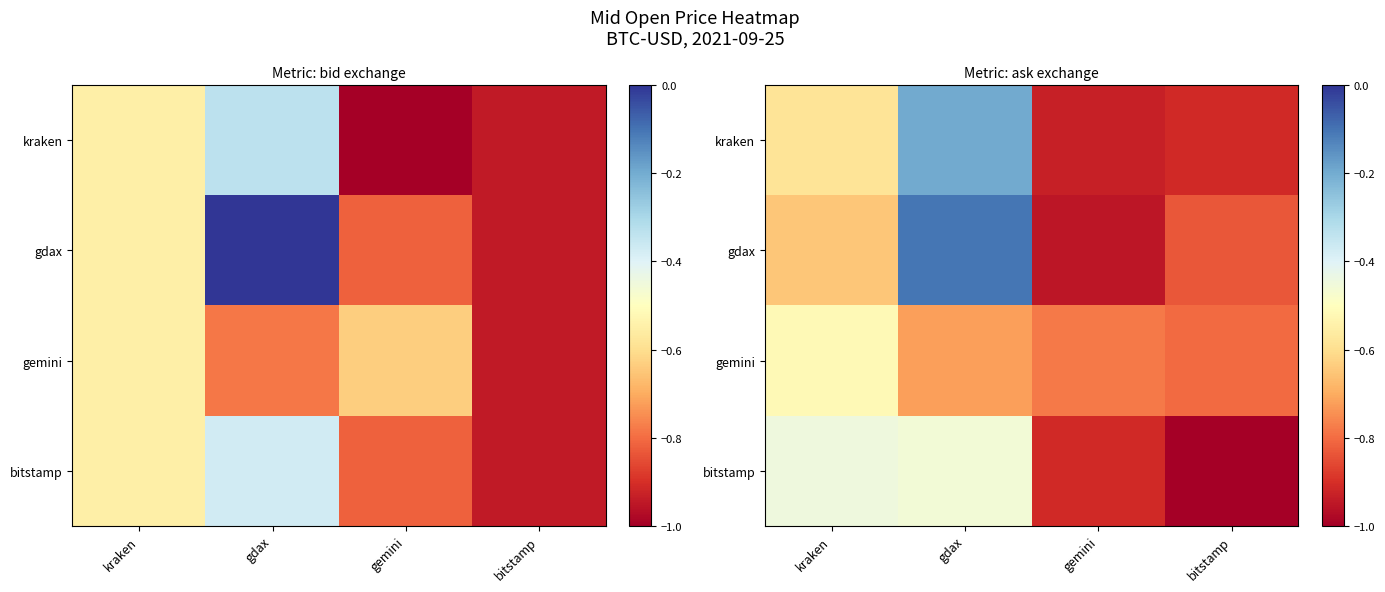

How many categories are shown in the chart?

4